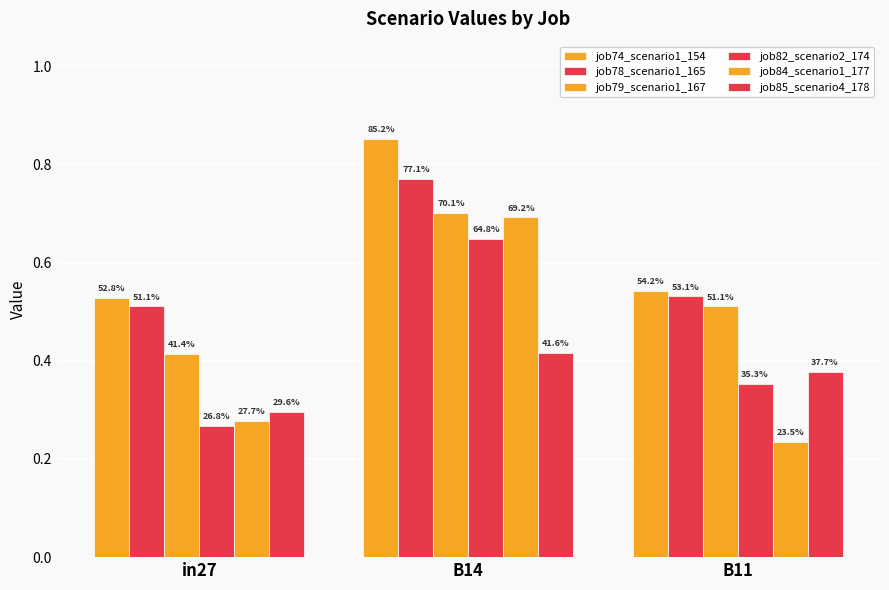

Rank the series at B11 from highest to lowest value.

job74_scenario1_154, job78_scenario1_165, job79_scenario1_167, job85_scenario4_178, job82_scenario2_174, job84_scenario1_177